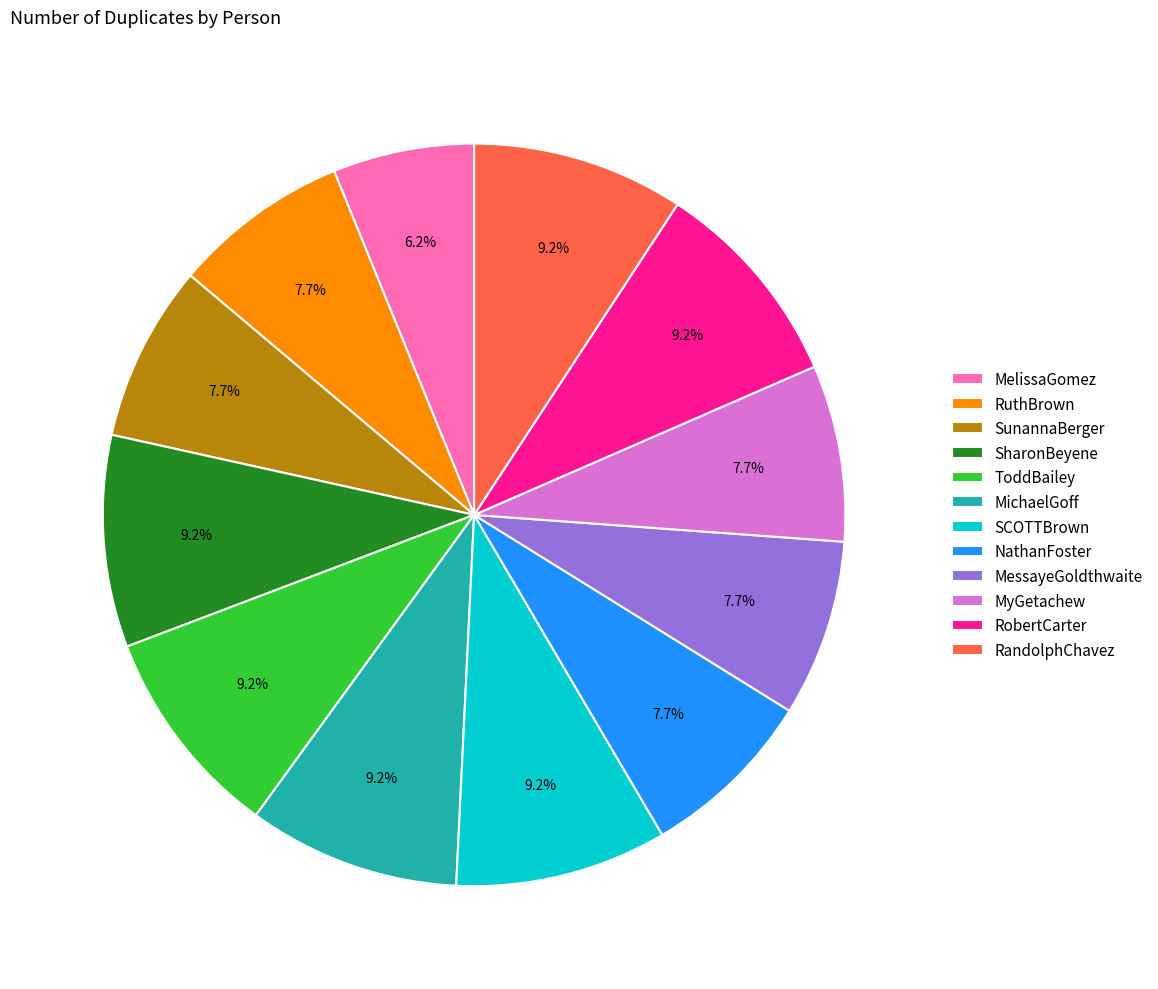

To the nearest percent, what portion does RandolphChavez represent?

9%